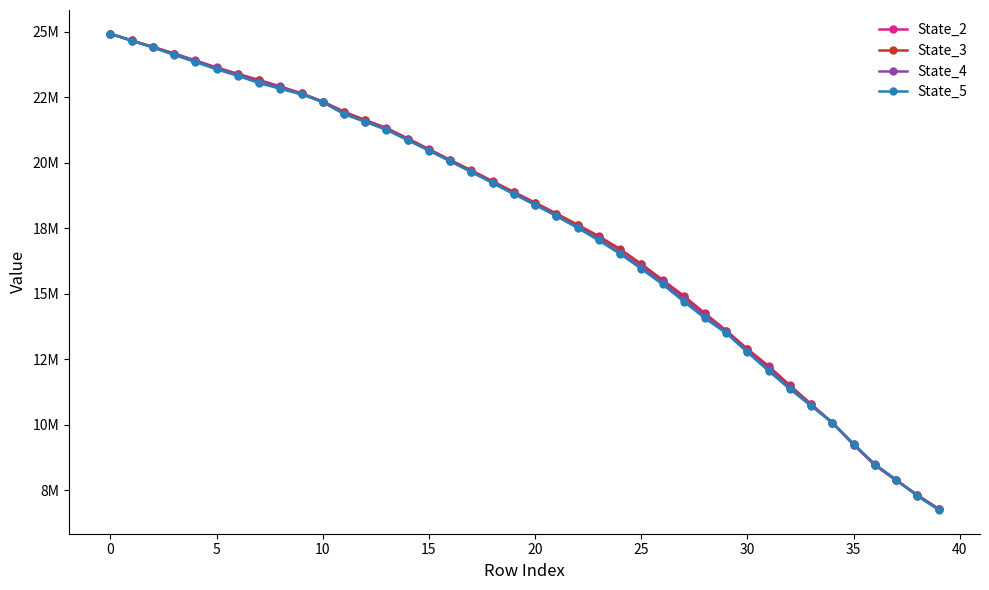

Is this an area chart (filled region under the line)?

No